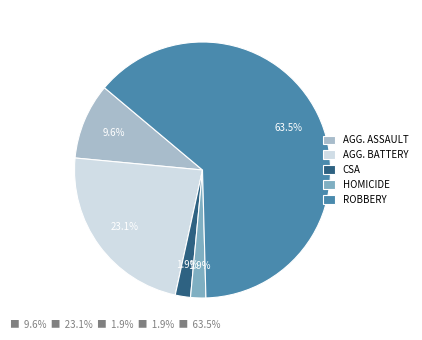

How much of the chart is everything except AGG. BATTERY?

76.9%